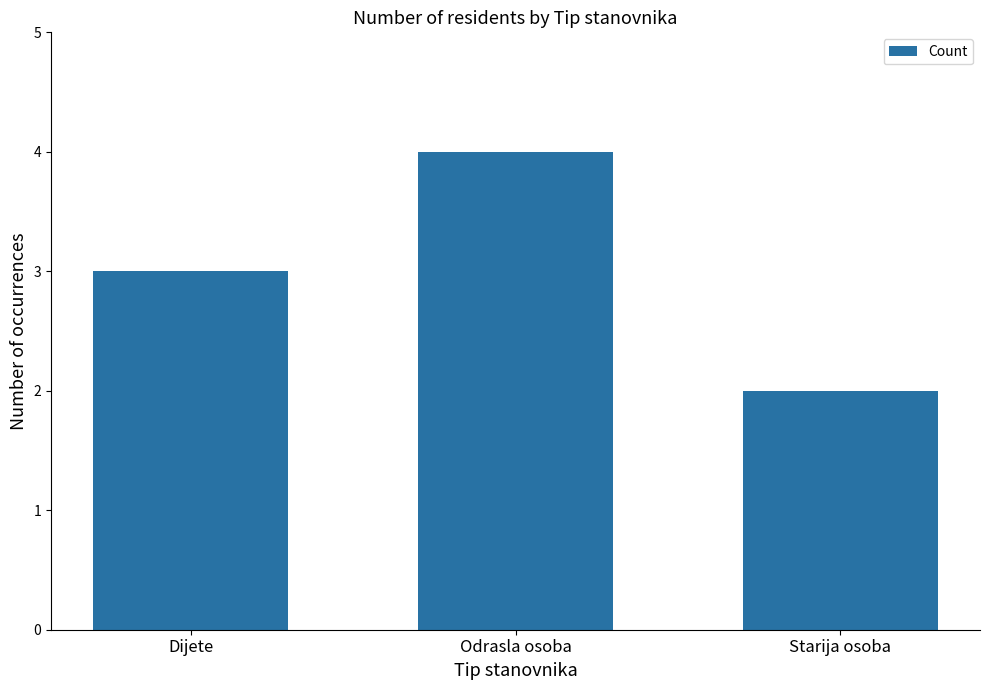

What is the sum of all values?

9